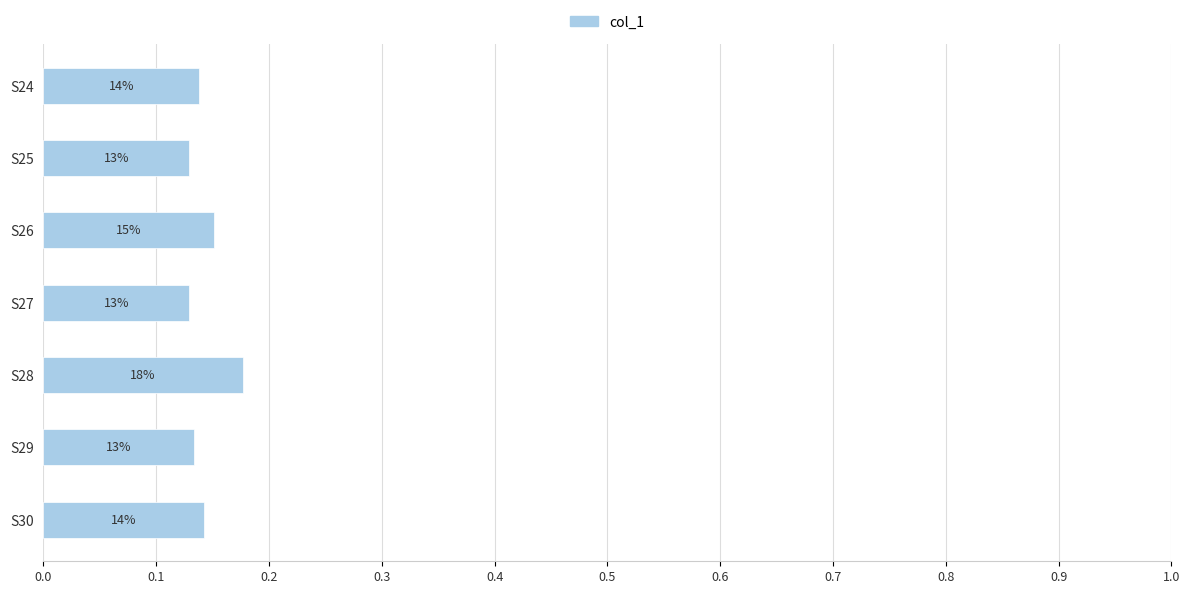

Are the bars horizontal?

Yes